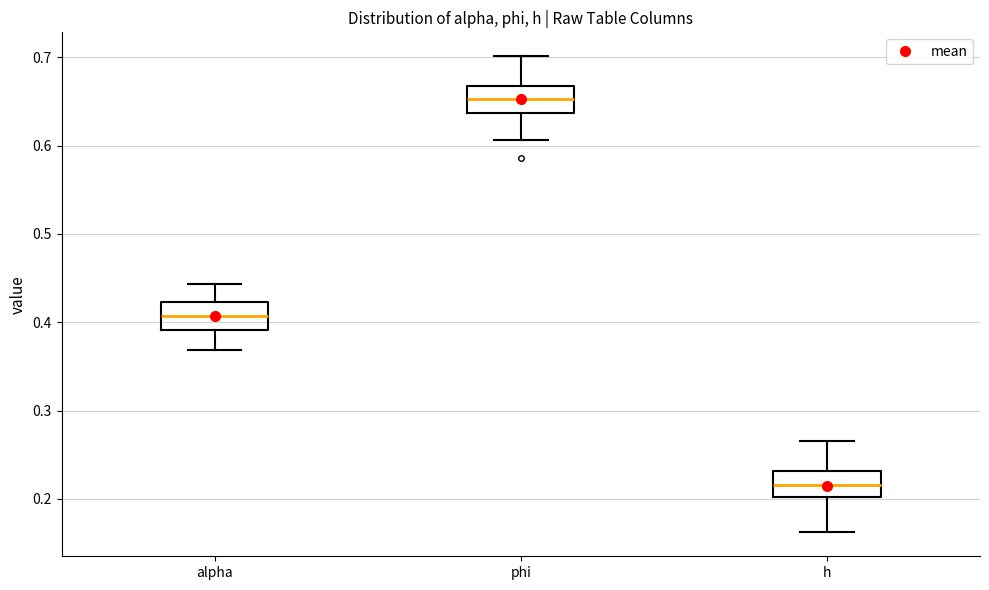

Reading left to right, read every box against the y-axis: the position of its median line, the range the box covers, and the ends of its whiskers. The values are not printed on the chart, so give them approximately, as read against the axis.

alpha: median 0.41, box 0.39 to 0.42, whiskers 0.37 to 0.44
phi: median 0.65, box 0.64 to 0.67, whiskers 0.61 to 0.70
h: median 0.22, box 0.20 to 0.23, whiskers 0.16 to 0.27